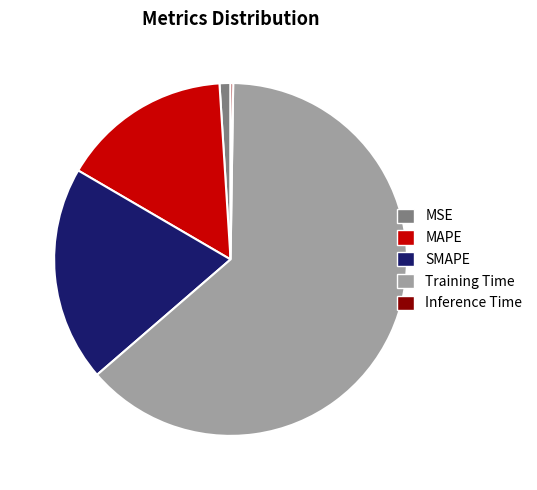

Is Training Time the majority of the pie?

Yes